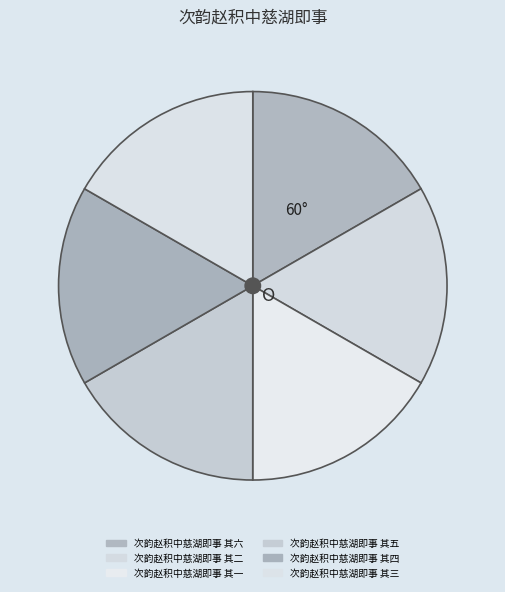

To the nearest percent, what is the combined percentage of 次韵赵积中慈湖即事 其四 and 次韵赵积中慈湖即事 其六?

33%